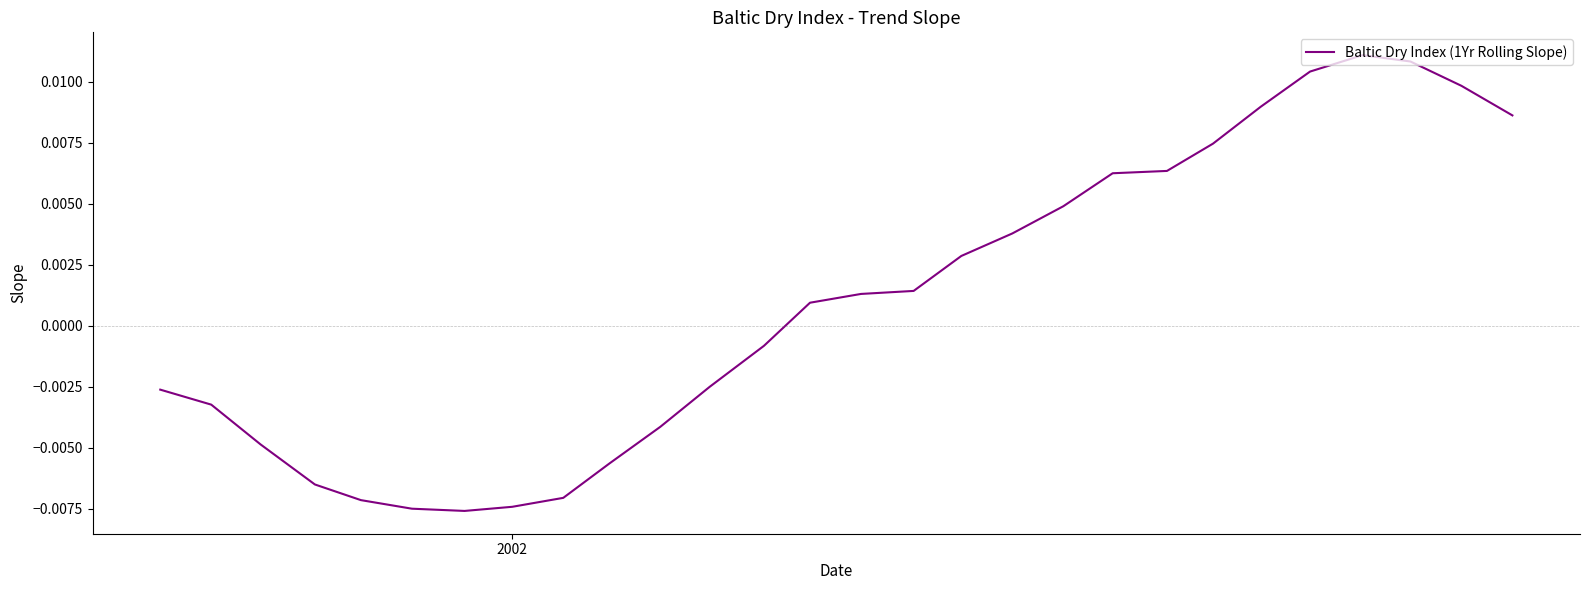

True or false: the data has more than 1 interior local peaks.

False